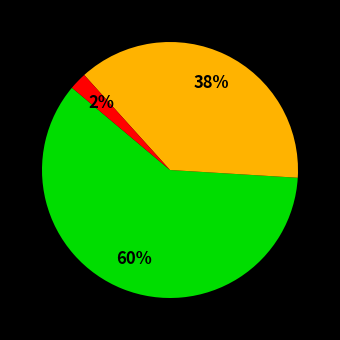

Is there a majority slice in this chart?

Yes